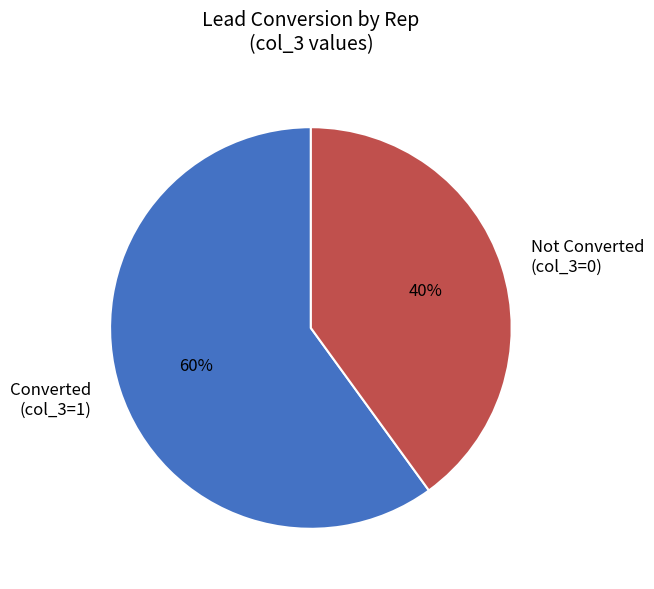

The Not Converted (col_3=0) slice represents 40% of the pie. True or false?

True